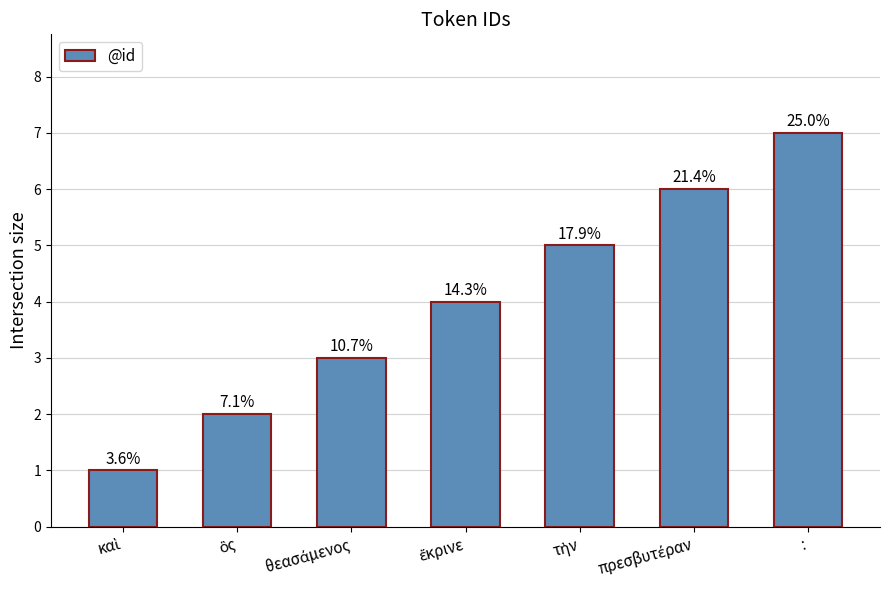

What is the average value?

4